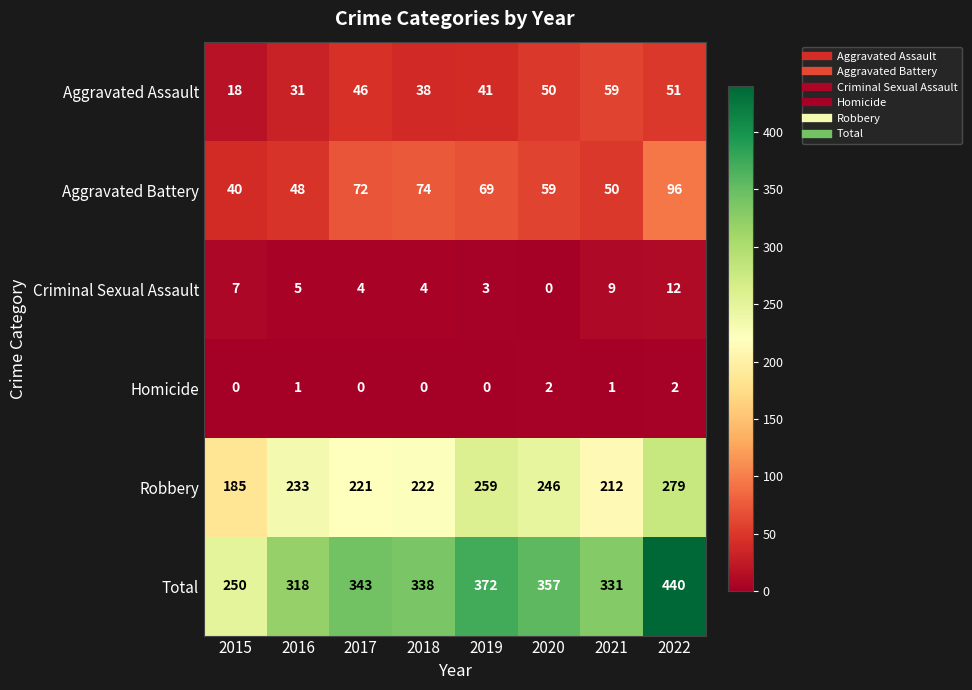

Which series has the largest total across all categories?

Total